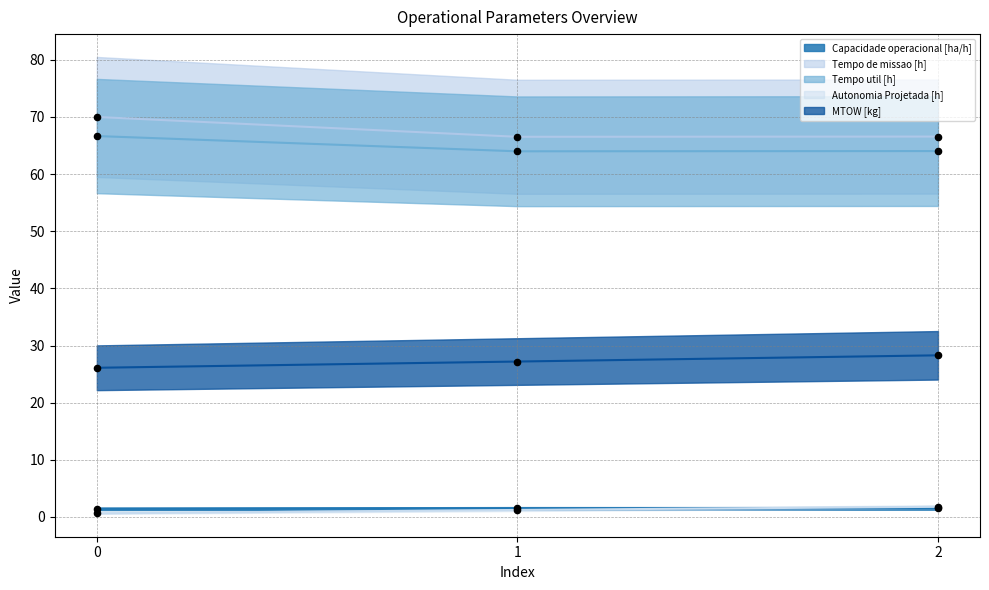

Which series reaches the maximum Y coordinate?

Tempo de missao [h]